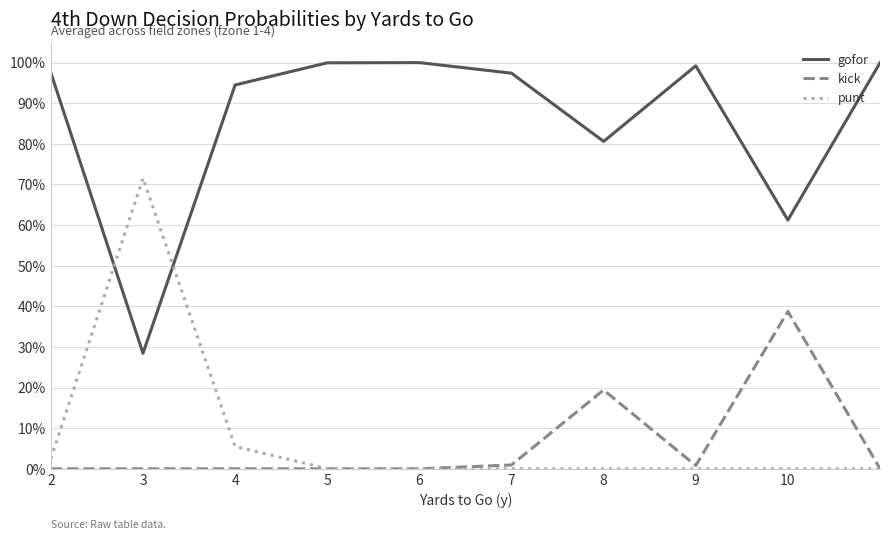

What are all the series names shown in the legend?

gofor, kick, punt